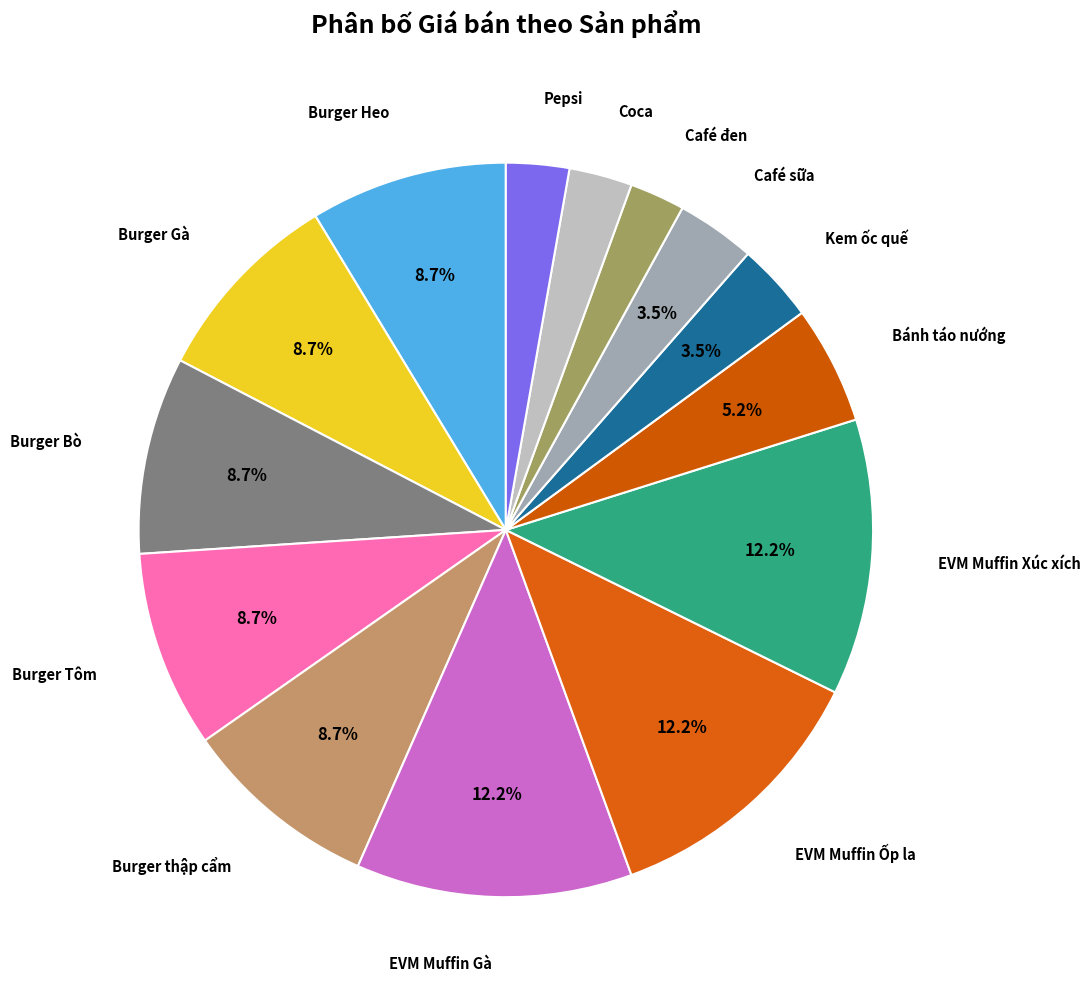

Count the number of slices in the pie.

14